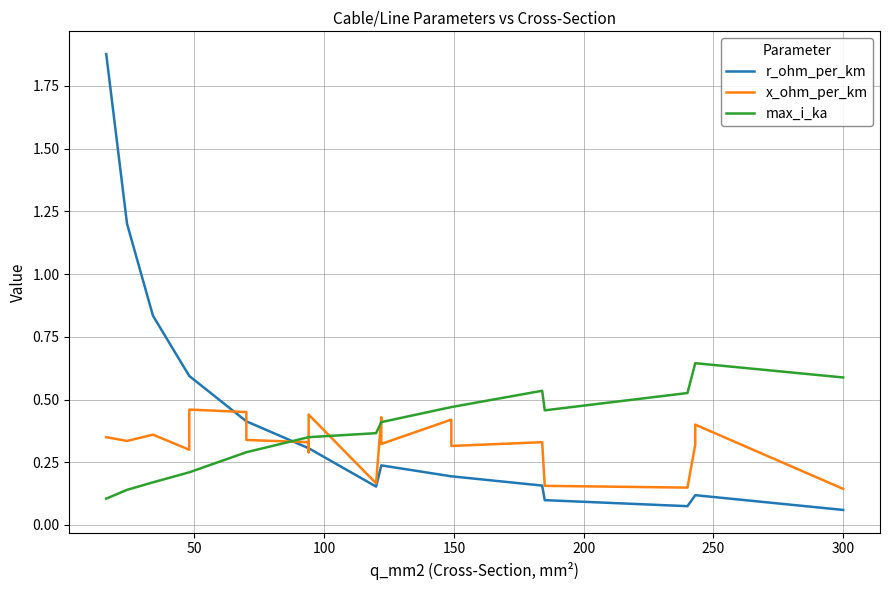

The value of r_ohm_per_km at 15 is 0.3. True or false?

False